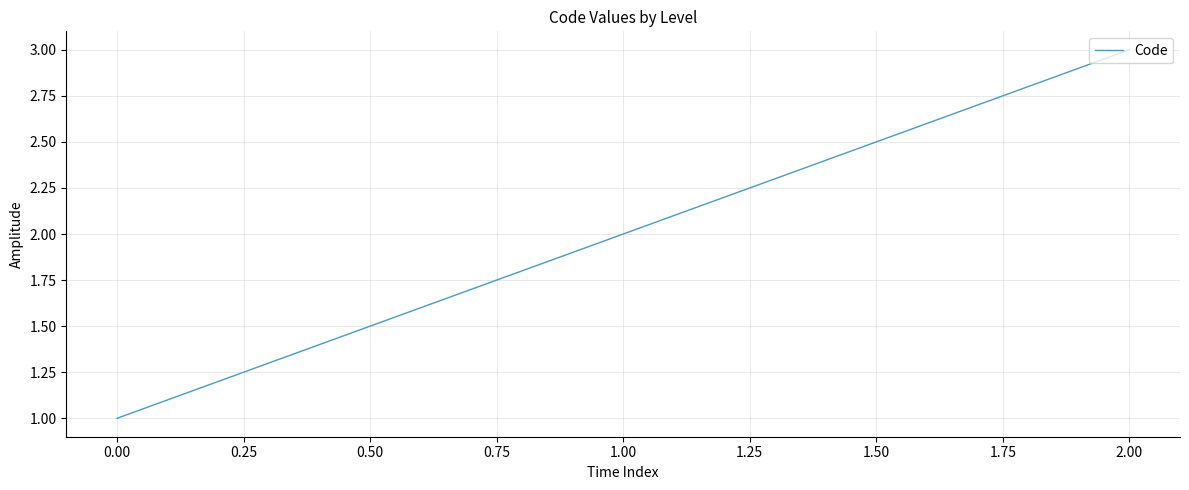

Rank the categories by value from lowest to highest.

0.00, 1.00, 2.00